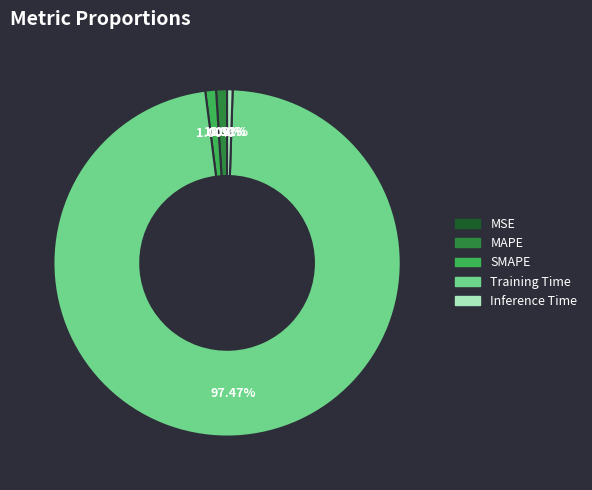

What portion of the pie excludes SMAPE?

99.0%